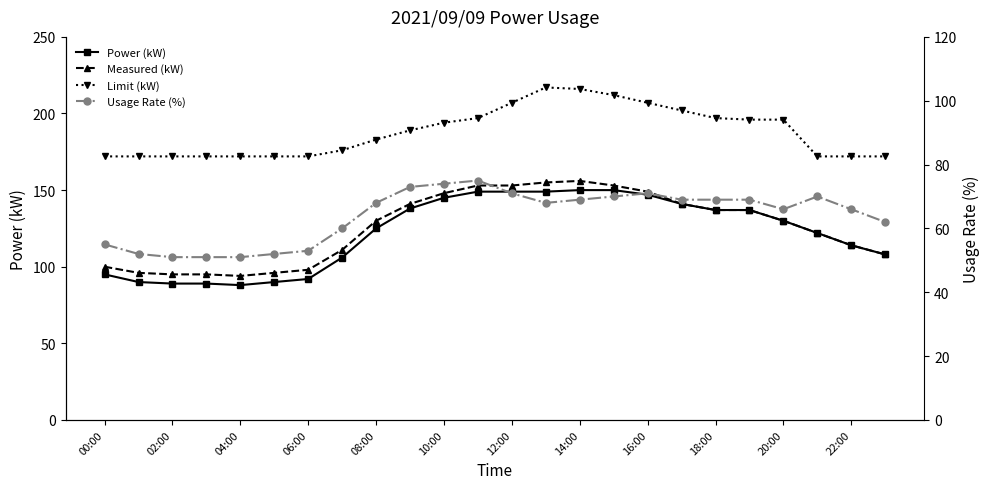

Is it true that Usage Rate (%) equals 55 at 00:00?

True